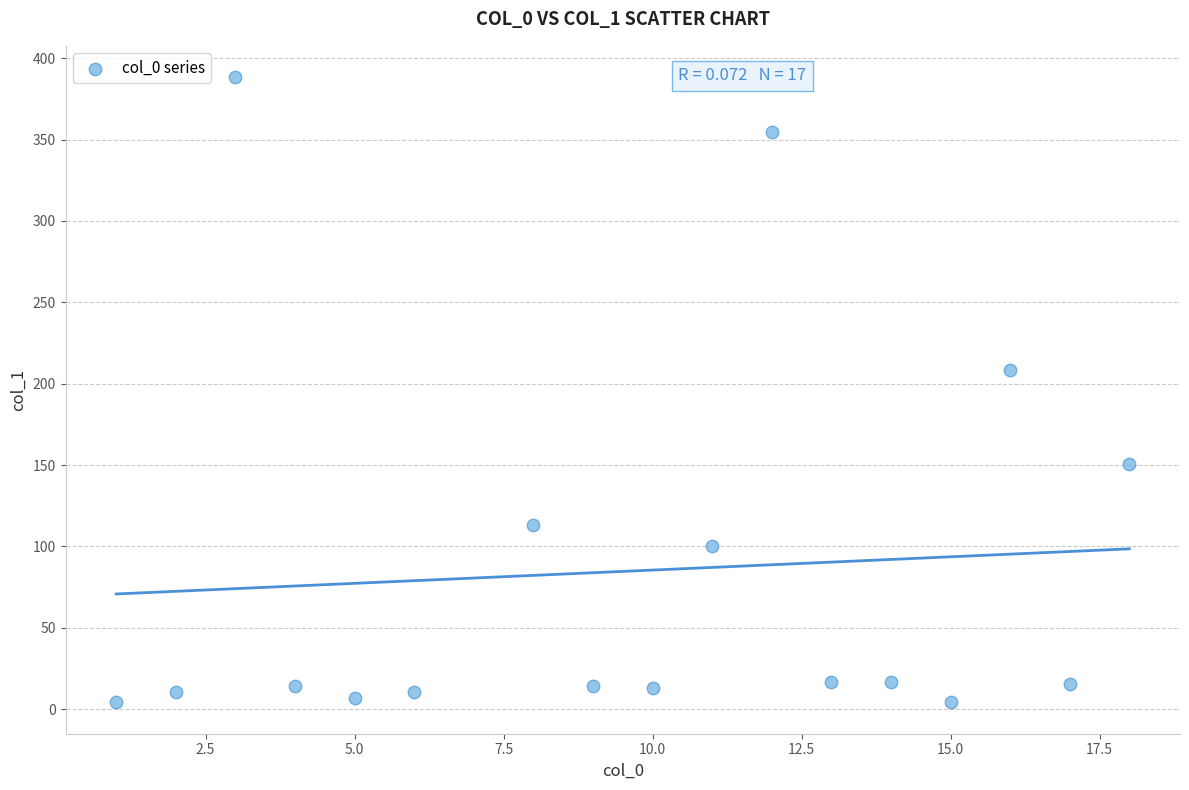

What Y value in the scatter plot is closest to 196?

208.4